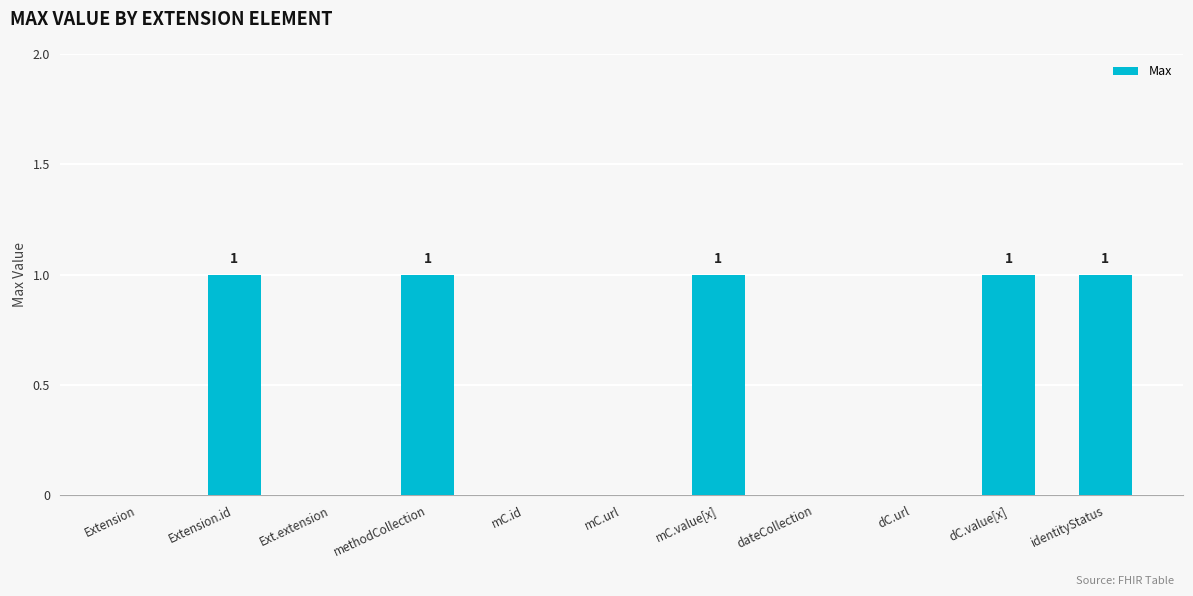

What is the sum of the values at Extension and methodCollection?

1